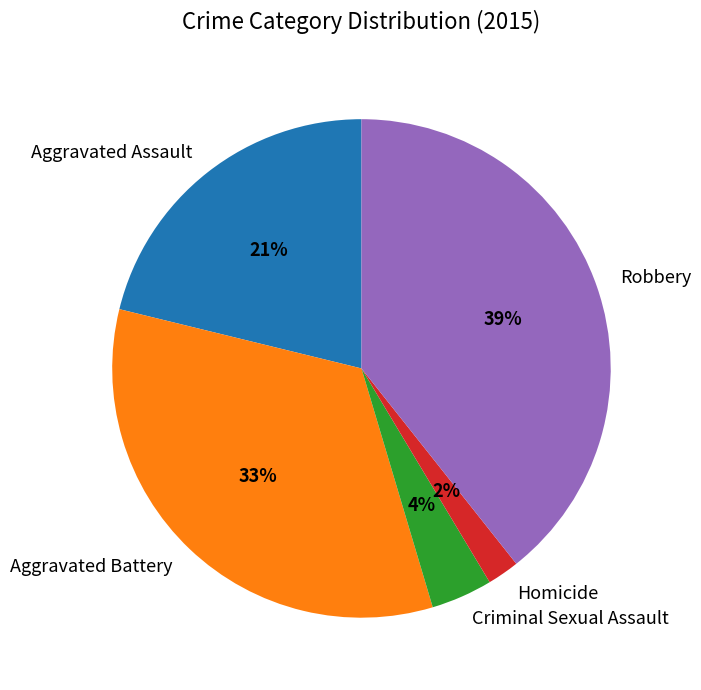

To the nearest percent, what is the difference between the largest and smallest slice percentages?

37%